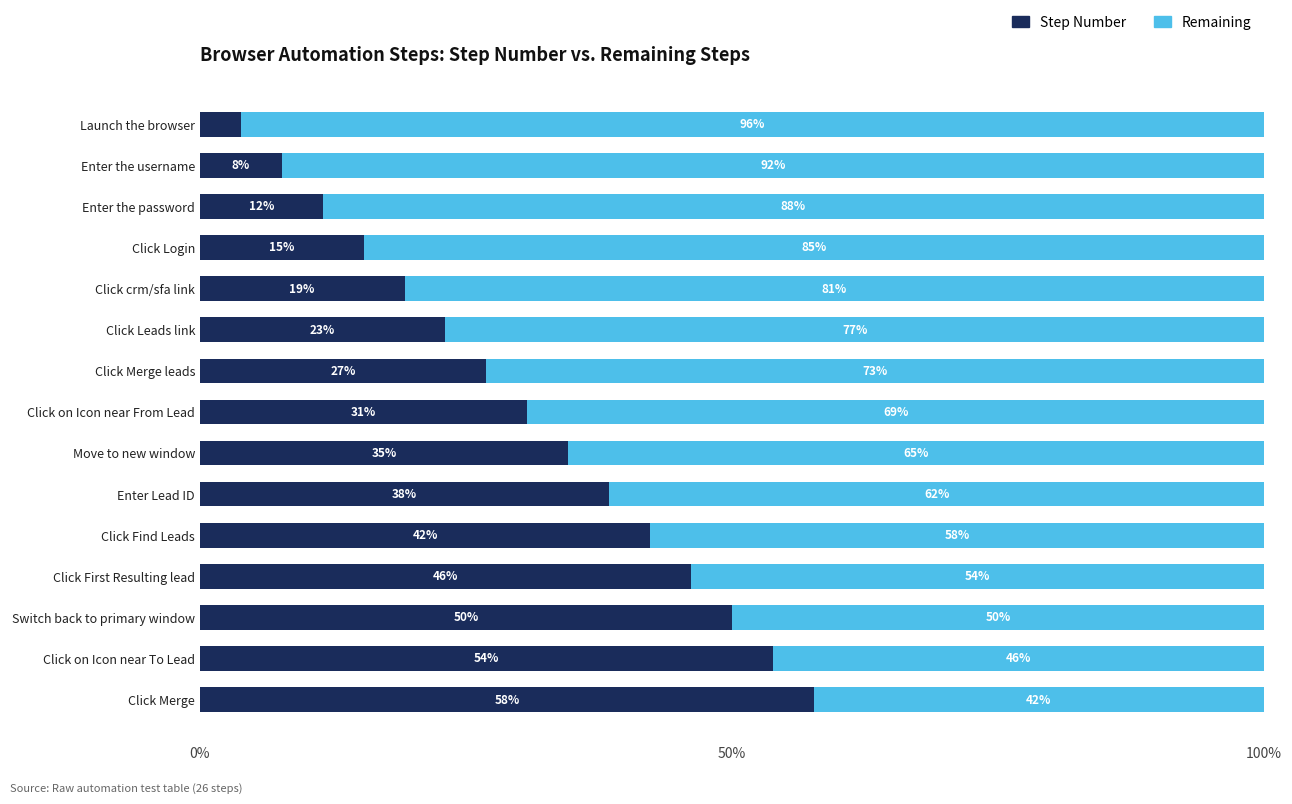

The value of Step Number at Click Leads link is 23.1. True or false?

True